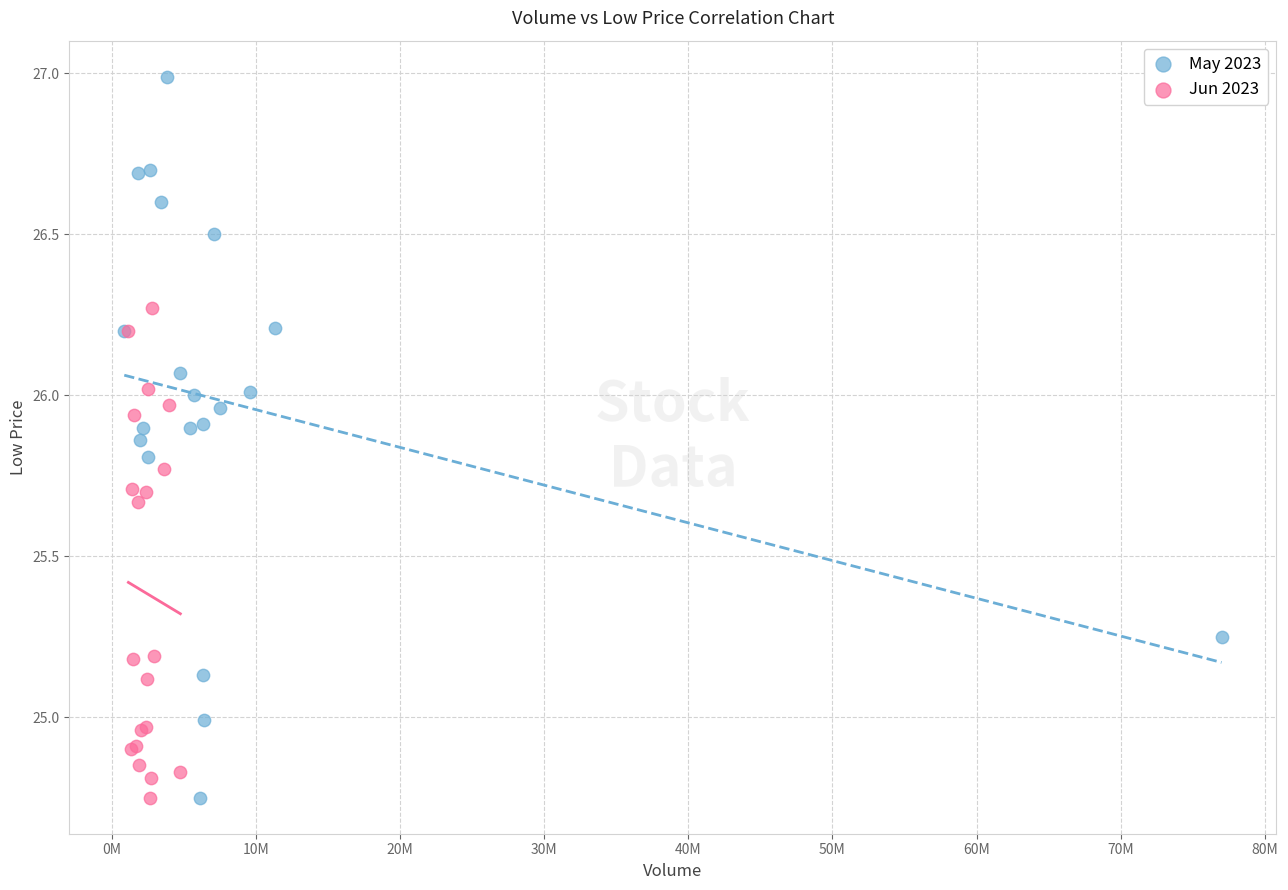

Which series has the widest spread of Y values?

May 2023